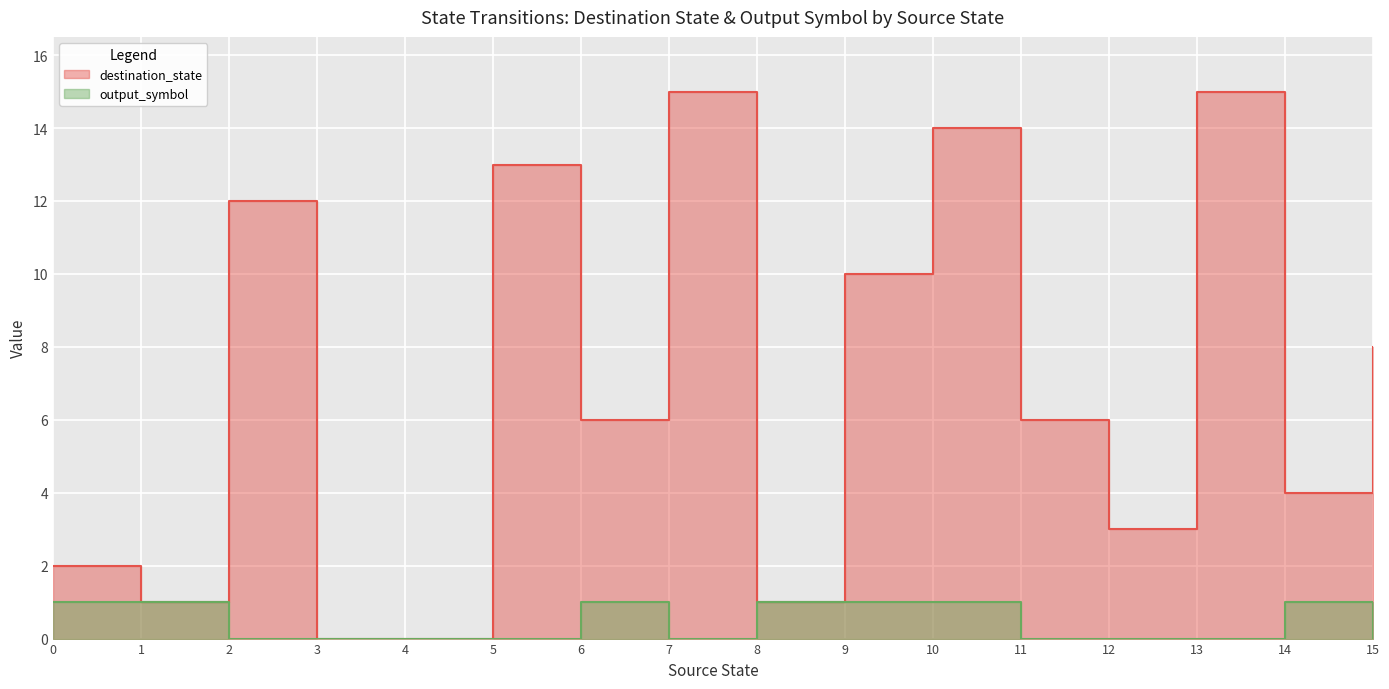

True or false: destination_state and output_symbol intersect in this chart.

False